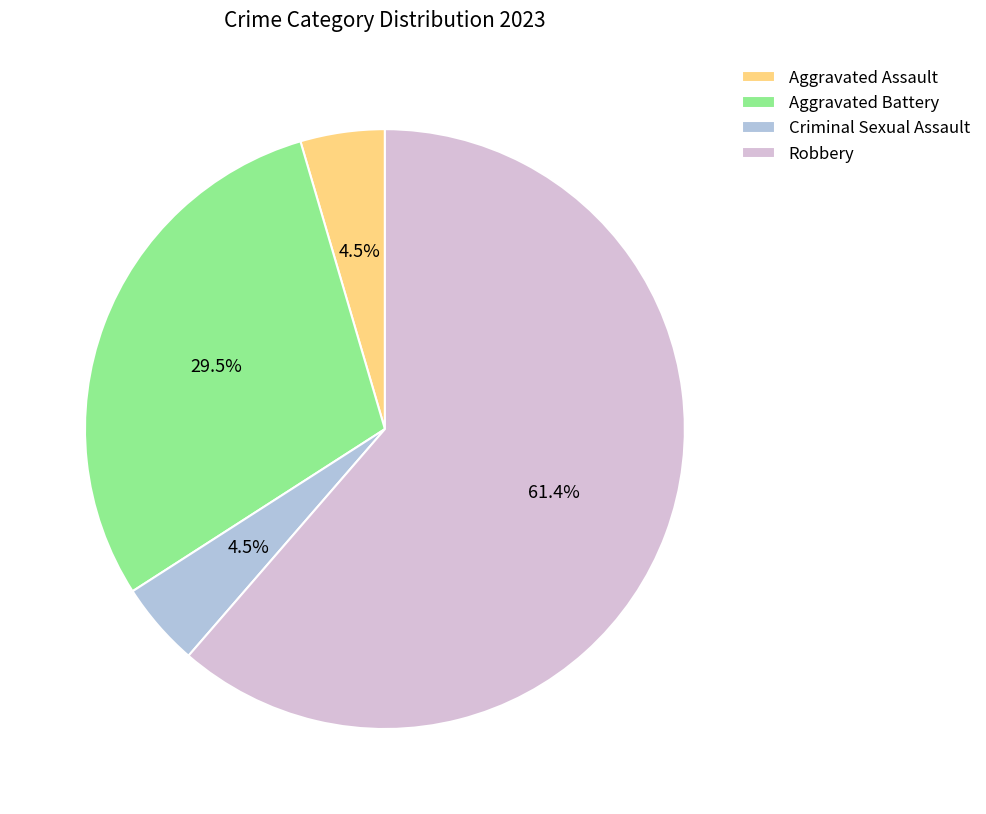

Which slice is the largest?

Robbery